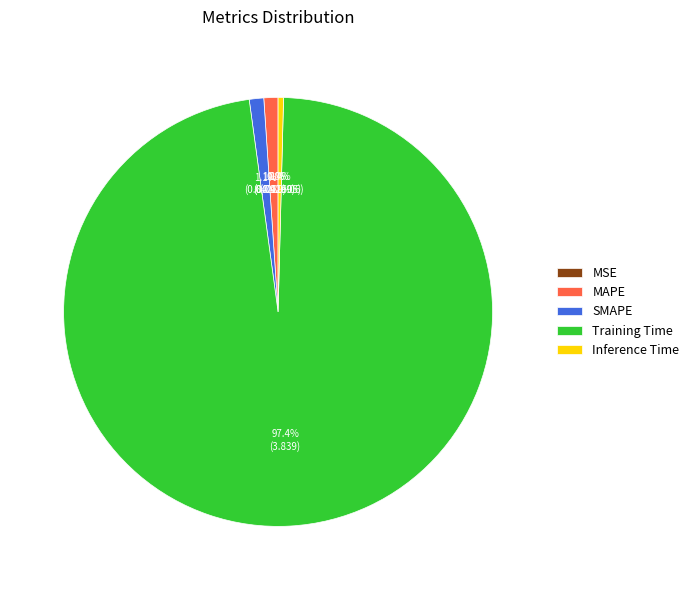

The SMAPE slice represents 1% of the pie. True or false?

True